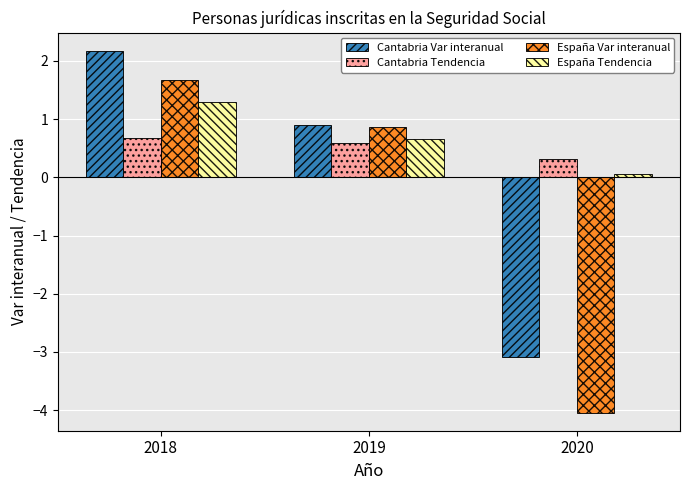

Reading left to right, extract all data points from this chart.

Cantabria Var interanual: 2018=2.2	2019=0.9	2020=-3.1
Cantabria Tendencia: 2018=0.7	2019=0.6	2020=0.3
España Var interanual: 2018=1.7	2019=0.9	2020=-4.0
España Tendencia: 2018=1.3	2019=0.7	2020=0.1